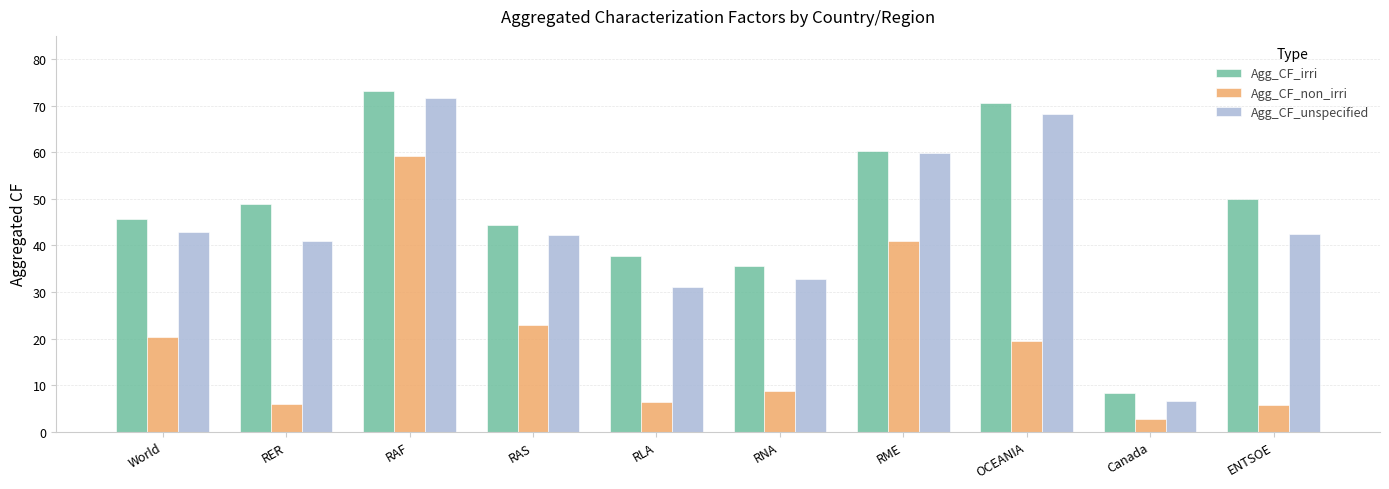

How many data points in Agg_CF_non_irri are less than 19?

5